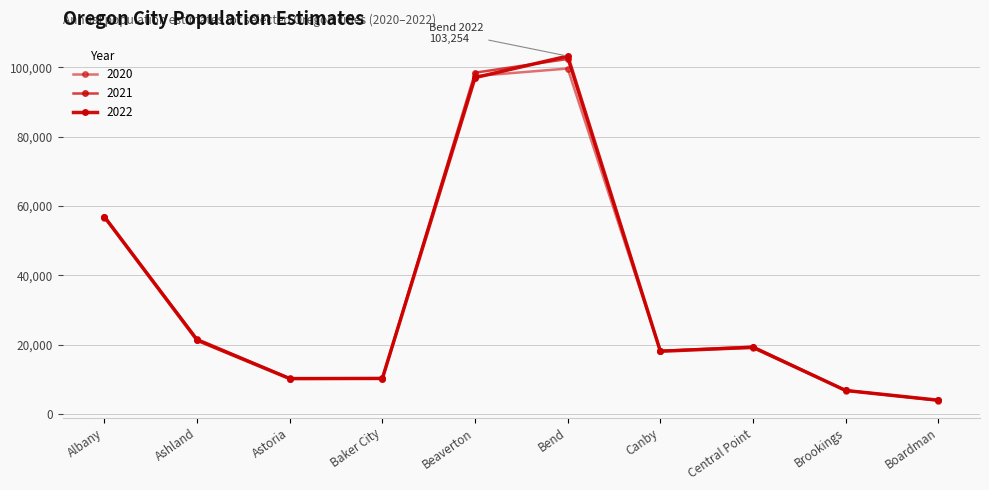

How many categories are shown in the chart?

10